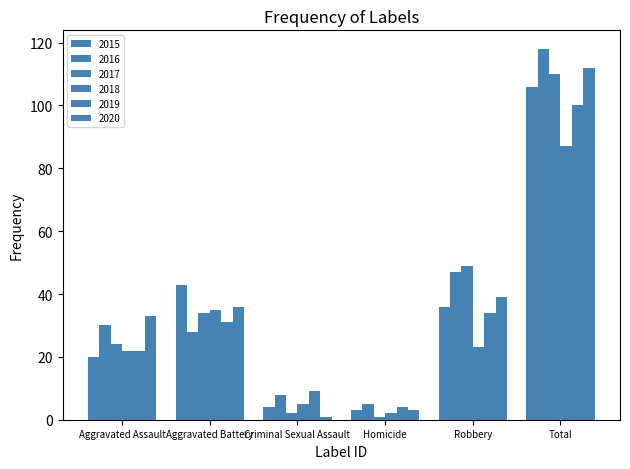

How many data points does each series have?

6